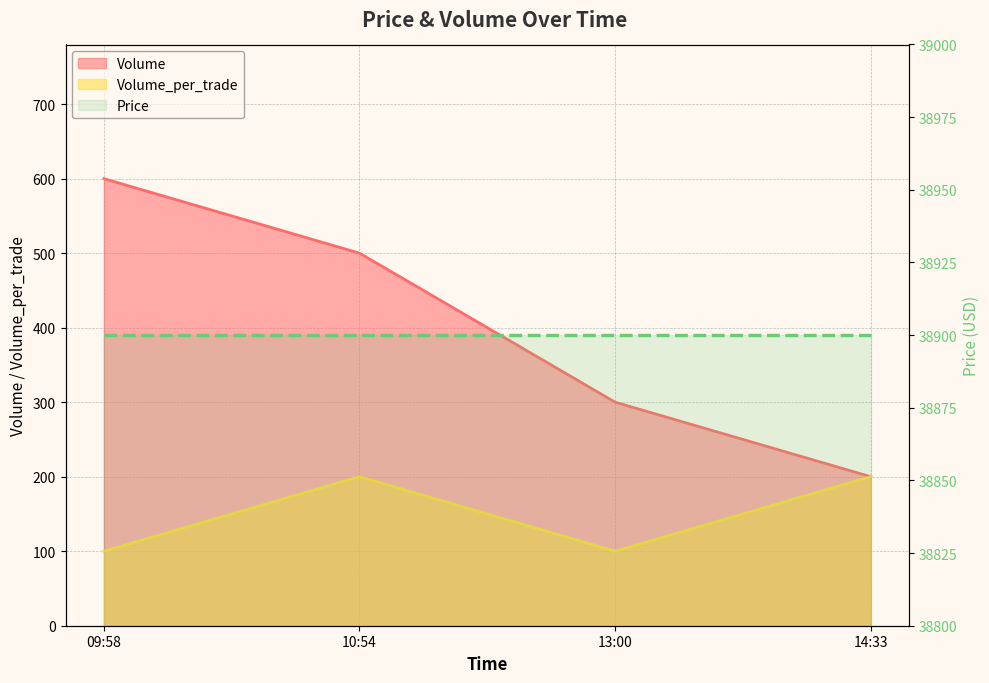

What is the difference between the second highest and minimum values in the Volume series?

300